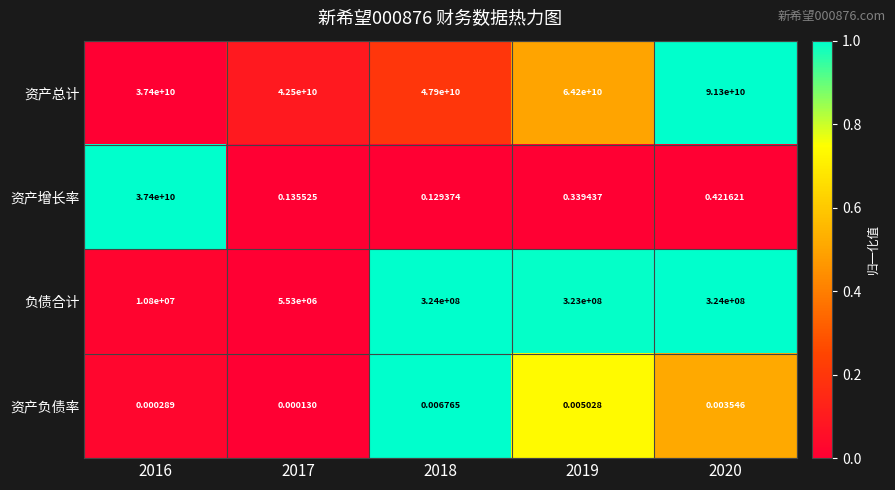

Is the value of 资产负债率 at 2017 greater than the value of 负债合计 at 2017?

No